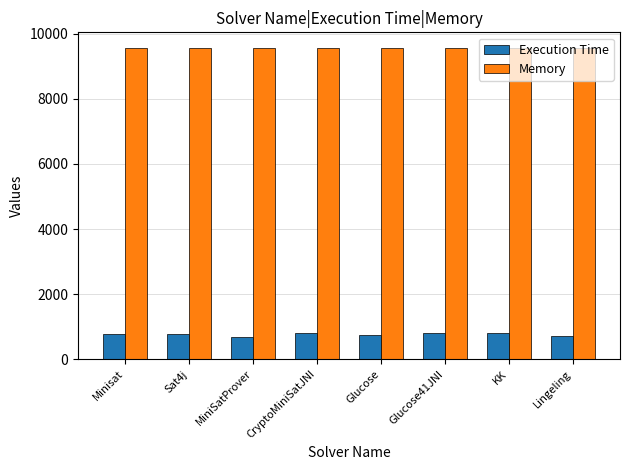

What is the label of the 5th bar from the right?

CryptoMiniSatJNI